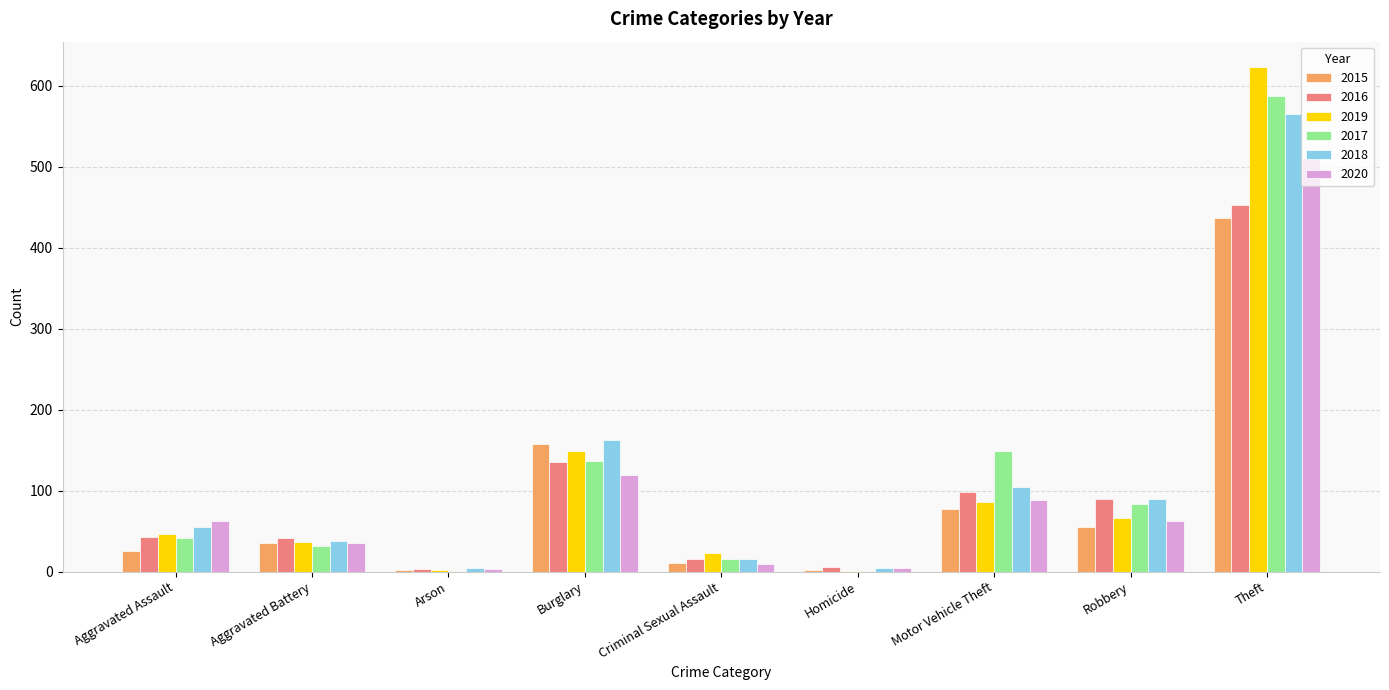

Is the value of 2016 at Burglary greater than the value of 2017 at Motor Vehicle Theft?

No